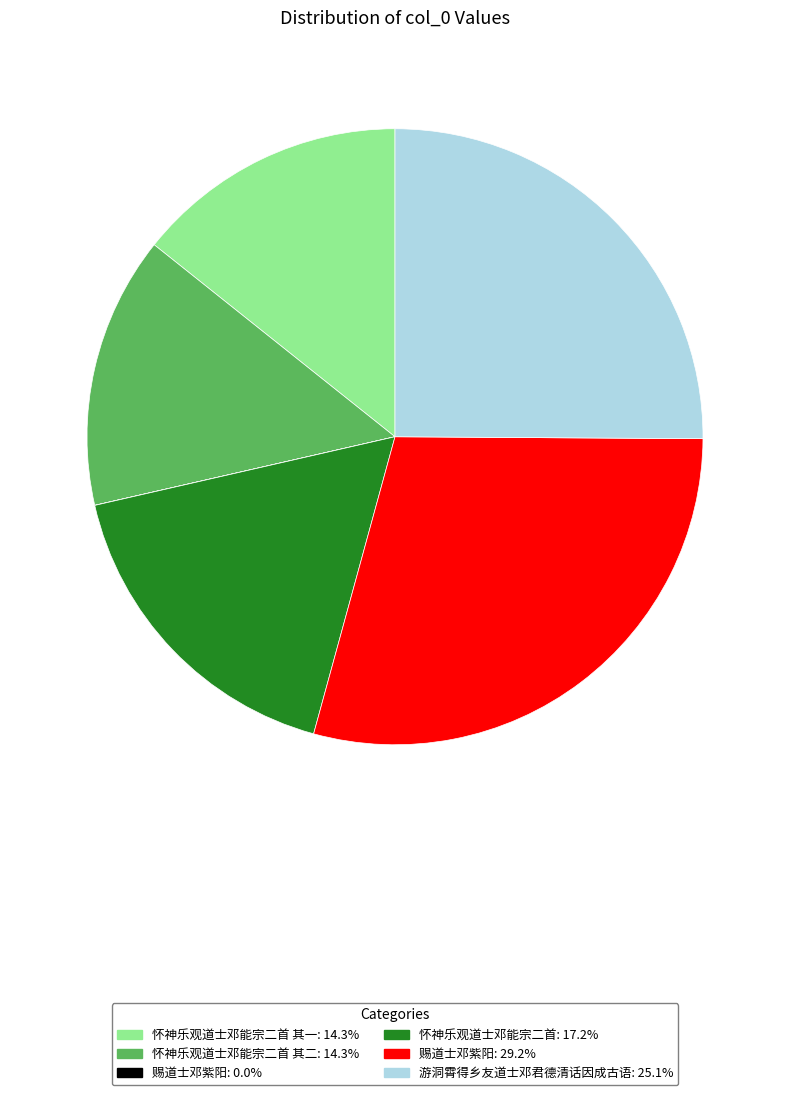

Is there any slice that represents more than half of the pie?

No